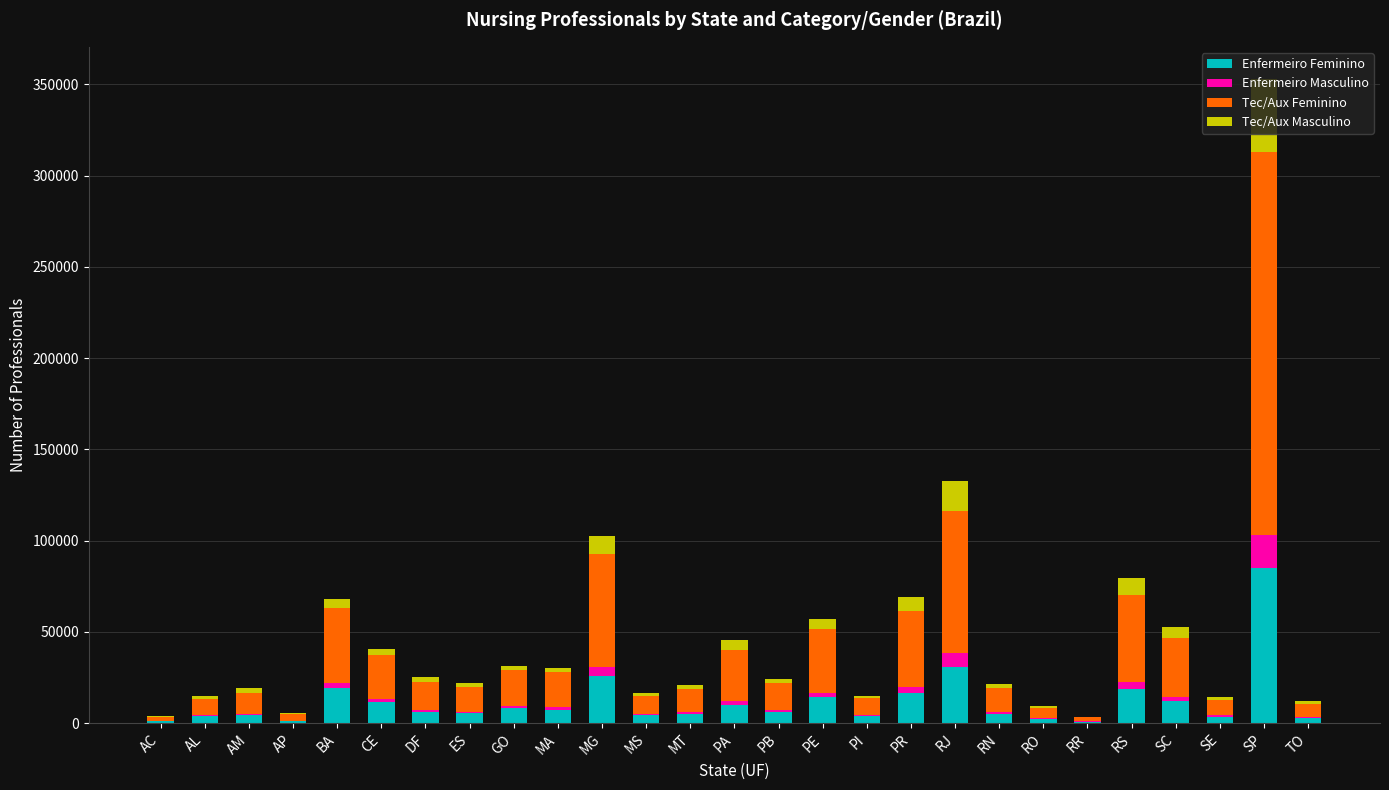

Does the chart contain stacked bars?

Yes